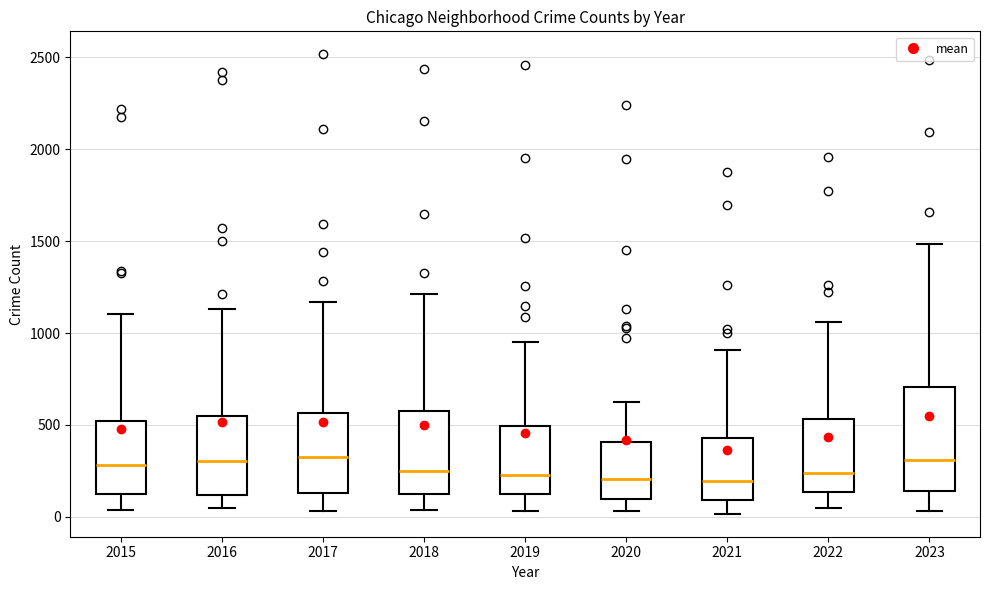

Reading left to right, transcribe this box plot: for each box, give where its median line is, the range the box spans, and where its two whiskers end, as read against the y-axis. The values are not printed on the chart, so give them approximately, as read against the axis.

2015: median 300, box 150 to 500, whiskers 50 to 1100
2016: median 300, box 100 to 550, whiskers 50 to 1150
2017: median 300, box 150 to 550, whiskers 50 to 1150
2018: median 250, box 100 to 550, whiskers 50 to 1200
2019: median 250, box 100 to 500, whiskers 50 to 950
2020: median 200, box 100 to 400, whiskers 50 to 600
2021: median 200, box 100 to 450, whiskers 0 to 900
2022: median 250, box 150 to 550, whiskers 50 to 1050
2023: median 300, box 150 to 700, whiskers 50 to 1500